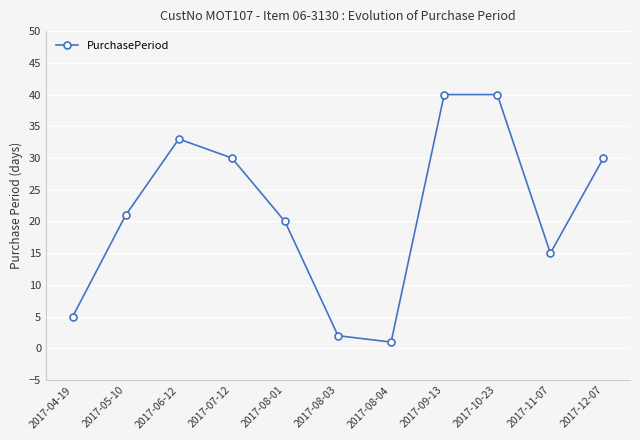

What position from the left is 2017-09-13?

8